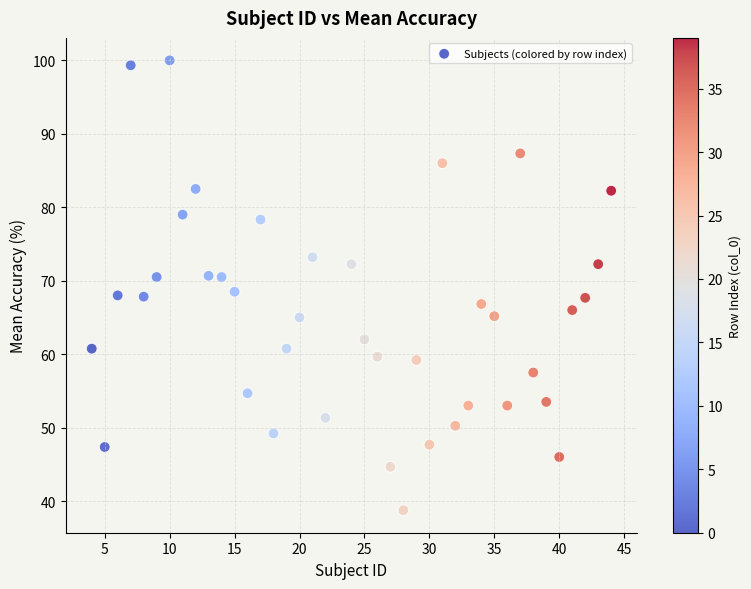

What is the range of X values (max minus min)?

40.0